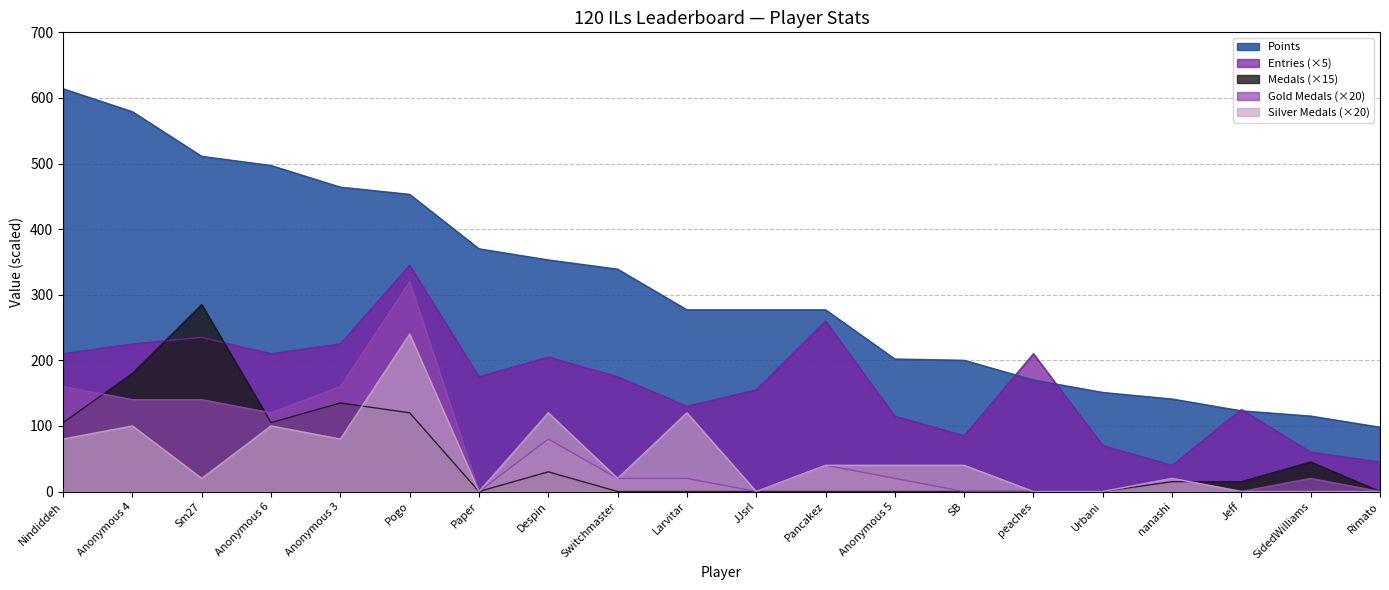

True or false: Entries (×5) and Gold Medals (×20) cross at least once.

False